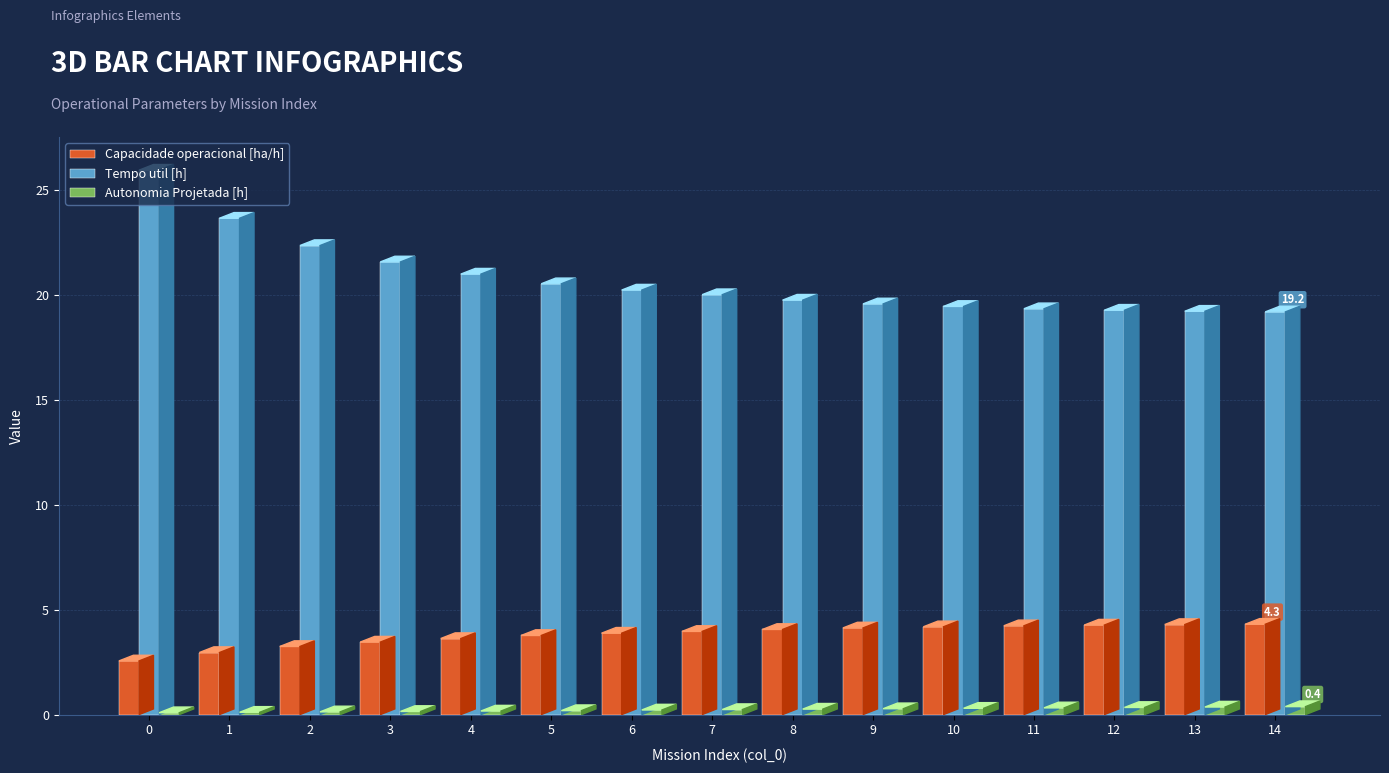

What is the difference between the highest and lowest values at 5?

20.3